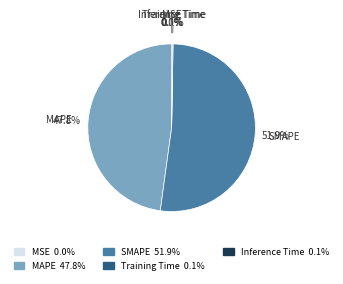

Approximately how many times larger is the value at SMAPE compared to MAPE?

1.1